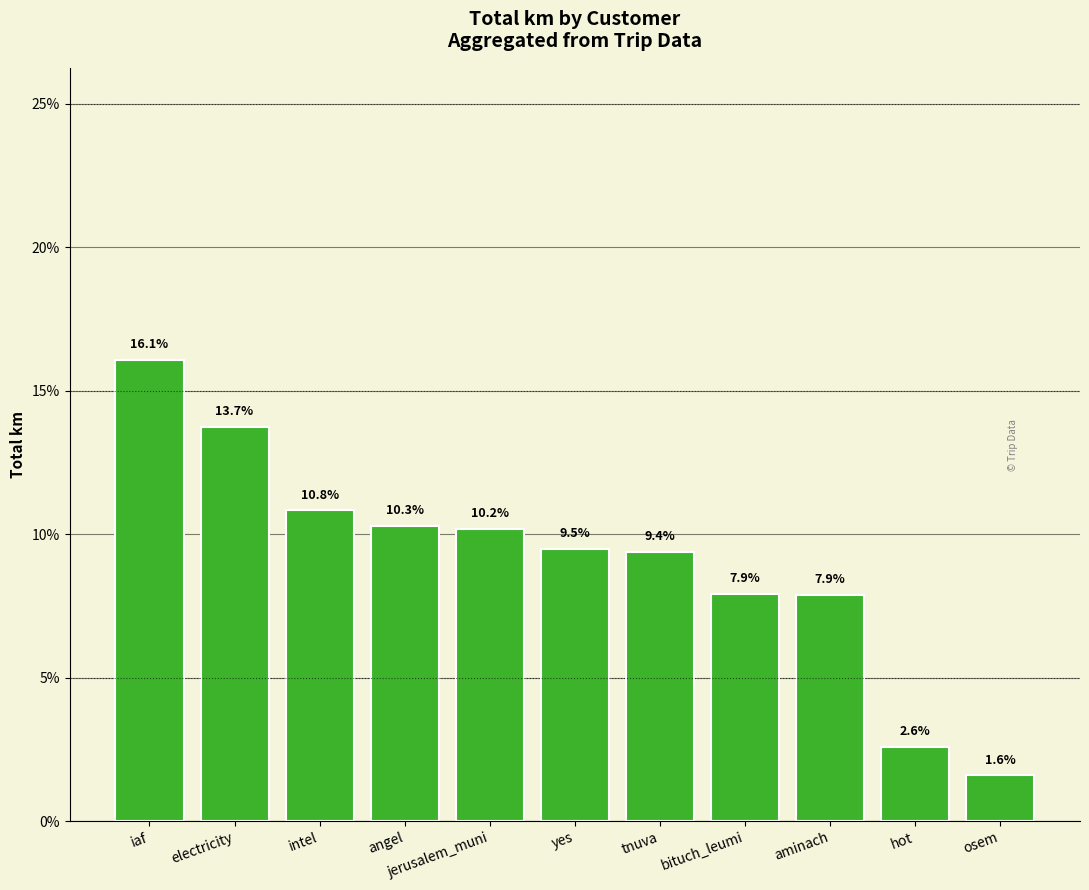

Count the number of data series in this chart.

1